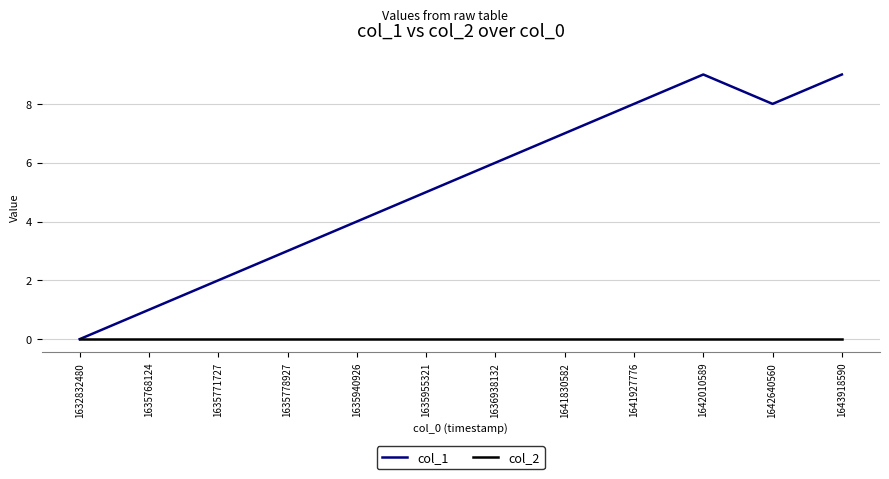

What is the difference between the maximum and second lowest values in the col_1 series?

8